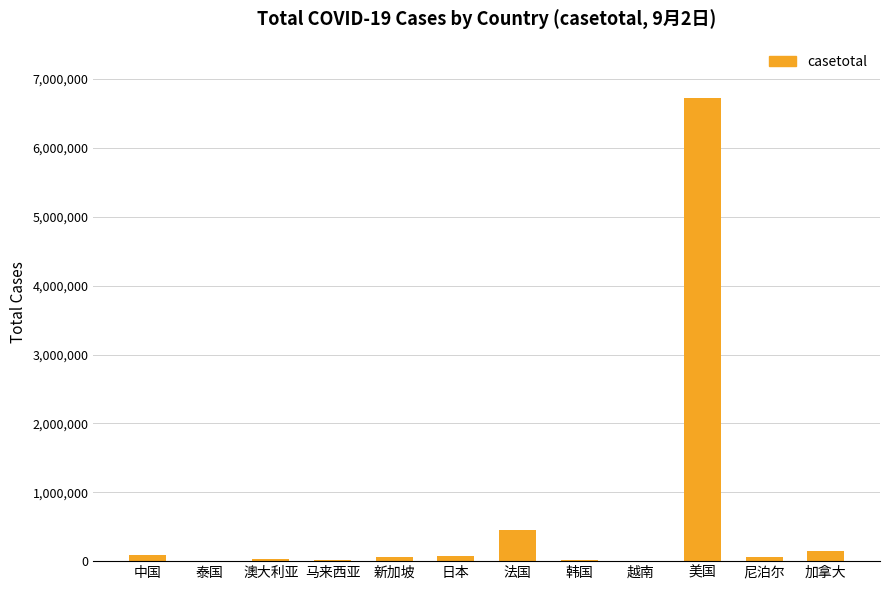

Are the bars horizontal?

No